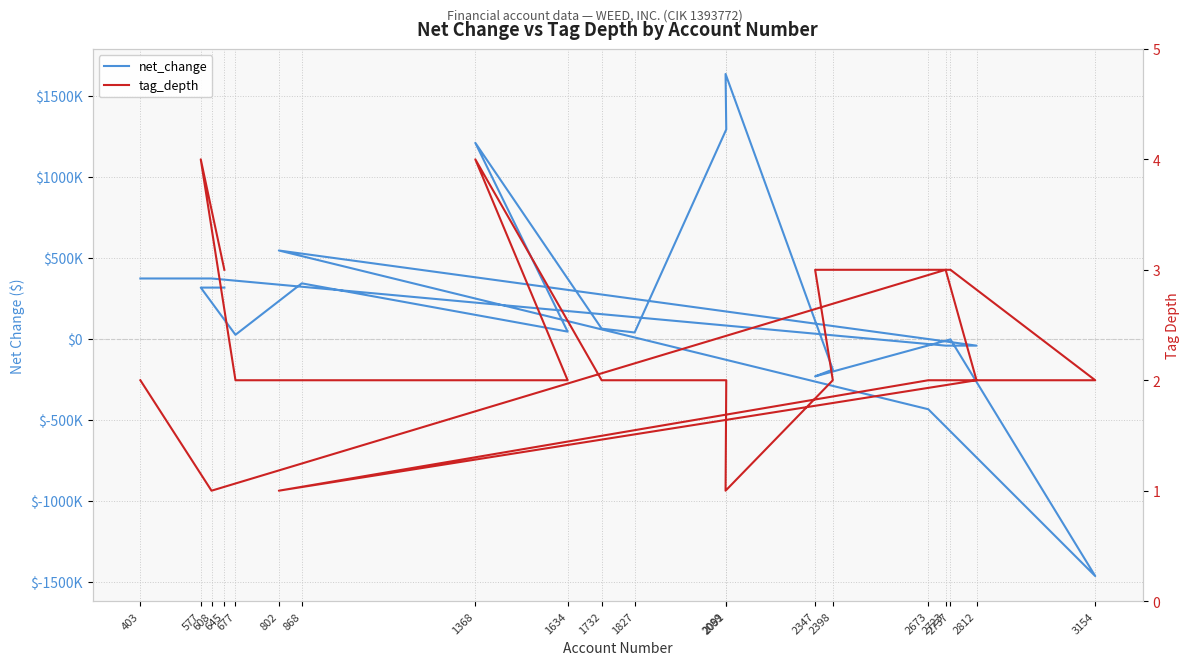

Reading left to right, extract all data points from this chart.

net_change: 645=315826	577=315826	677=24626	868=342075	1634=44130	1368=1208830	1732=62551	1827=38783	2091=1291743	2089=1633818	2398=-189779	2347=-231985	2737=-3661	3154=-1464022	2673=-434750	802=544761	2812=-42266	2723=-42266	608=372069	403=372069
tag_depth: 645=3	577=4	677=2	868=2	1634=2	1368=4	1732=2	1827=2	2091=2	2089=1	2398=2	2347=3	2737=3	3154=2	2673=2	802=1	2812=2	2723=3	608=1	403=2